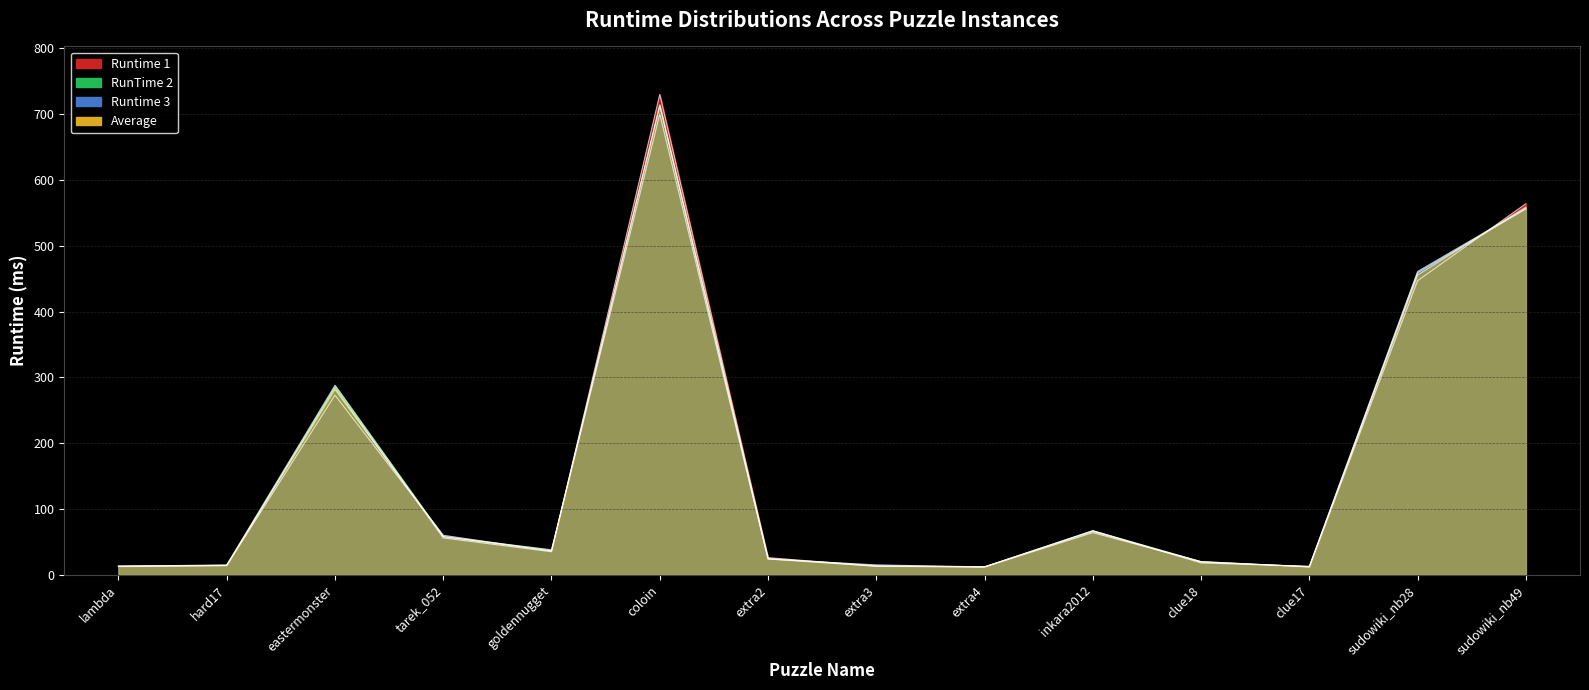

Where is RunTime 2 nearest to the value 356?

eastermonster